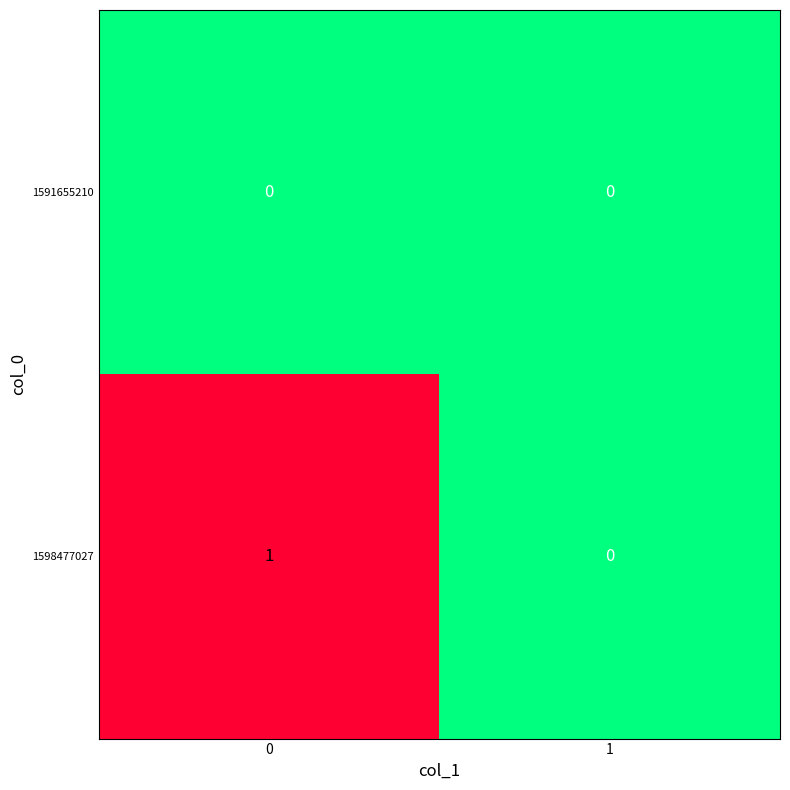

Reading right to left, transcribe all the data shown in this chart.

1591655210: 1=0	0=0
1598477027: 1=0	0=1